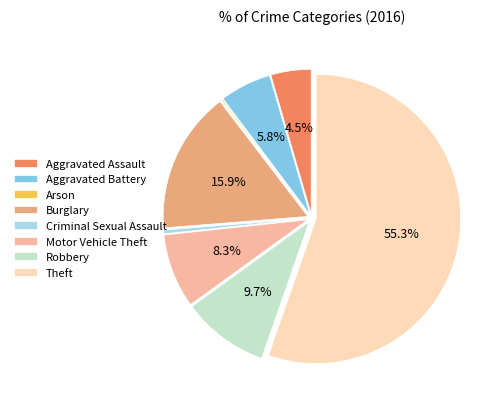

To the nearest percent, what is the combined percentage of Aggravated Battery and Burglary?

22%